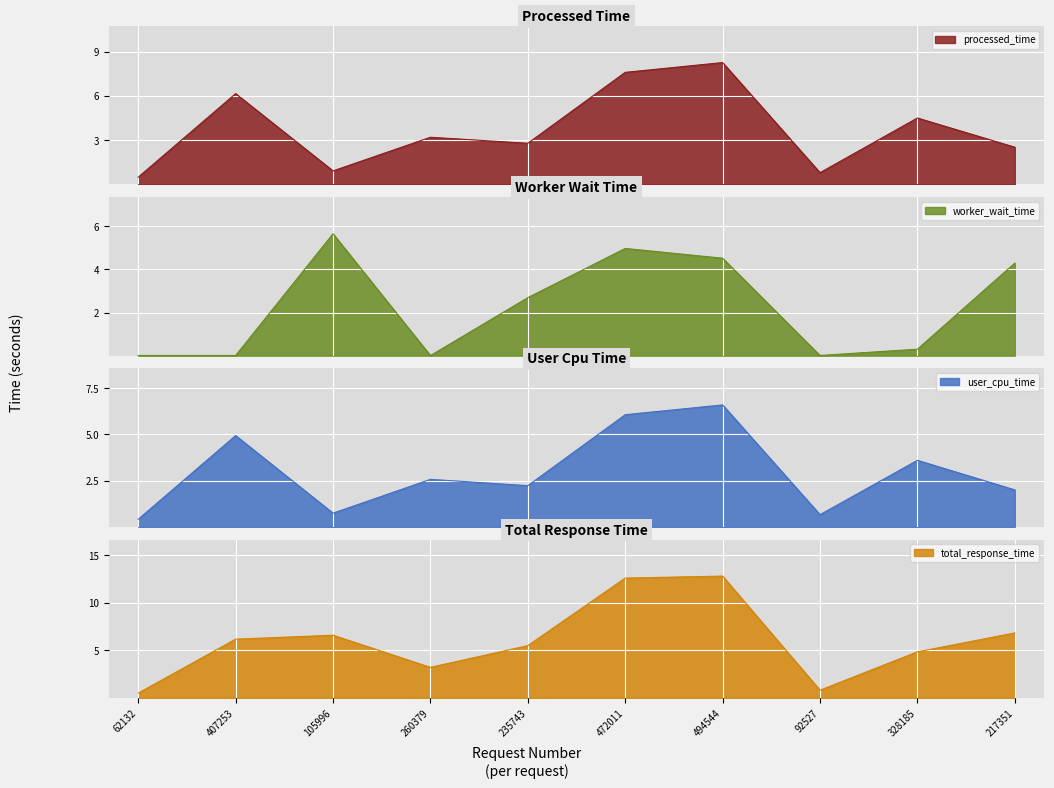

What is the highest value of the worker_wait_time series?

5.7